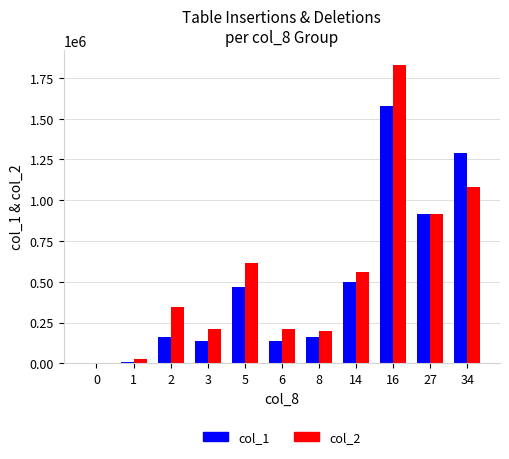

The value of col_1 at 14 is 499000. True or false?

True